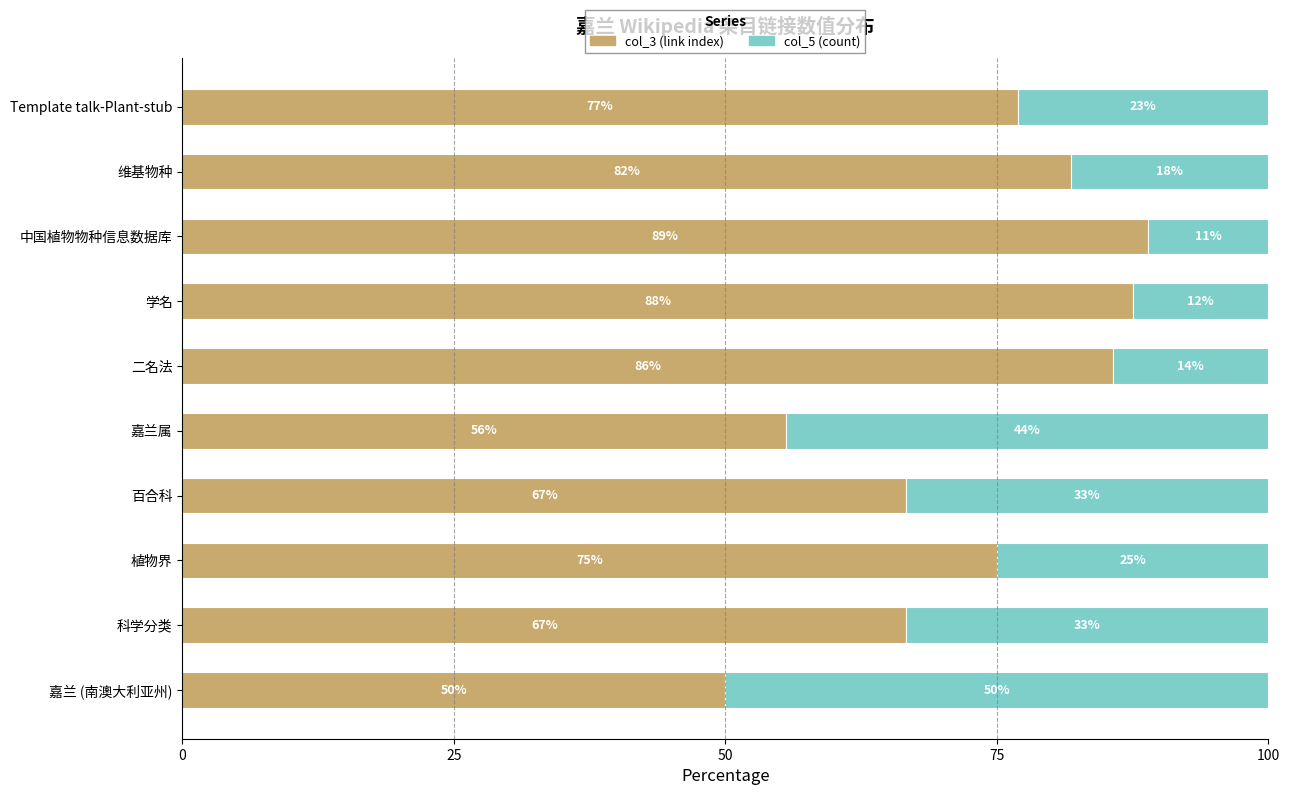

What is the maximum value for col_3 (link index)?

88.9